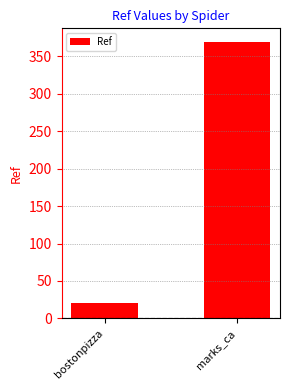

The chart shows a value of 7 at bostonpizza. True or false?

False